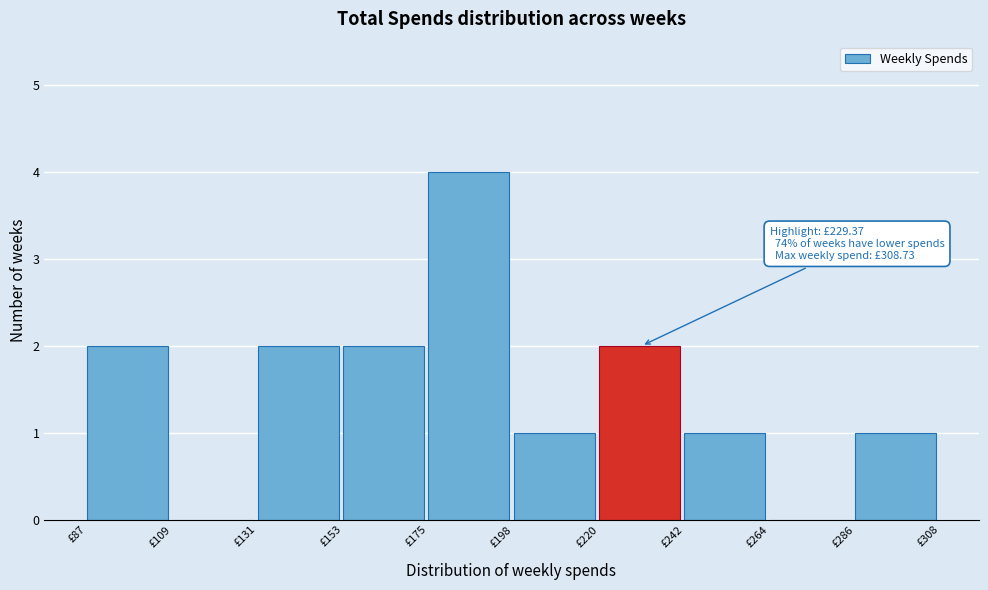

Which range on the x-axis has the tallest bar?

175 to 200